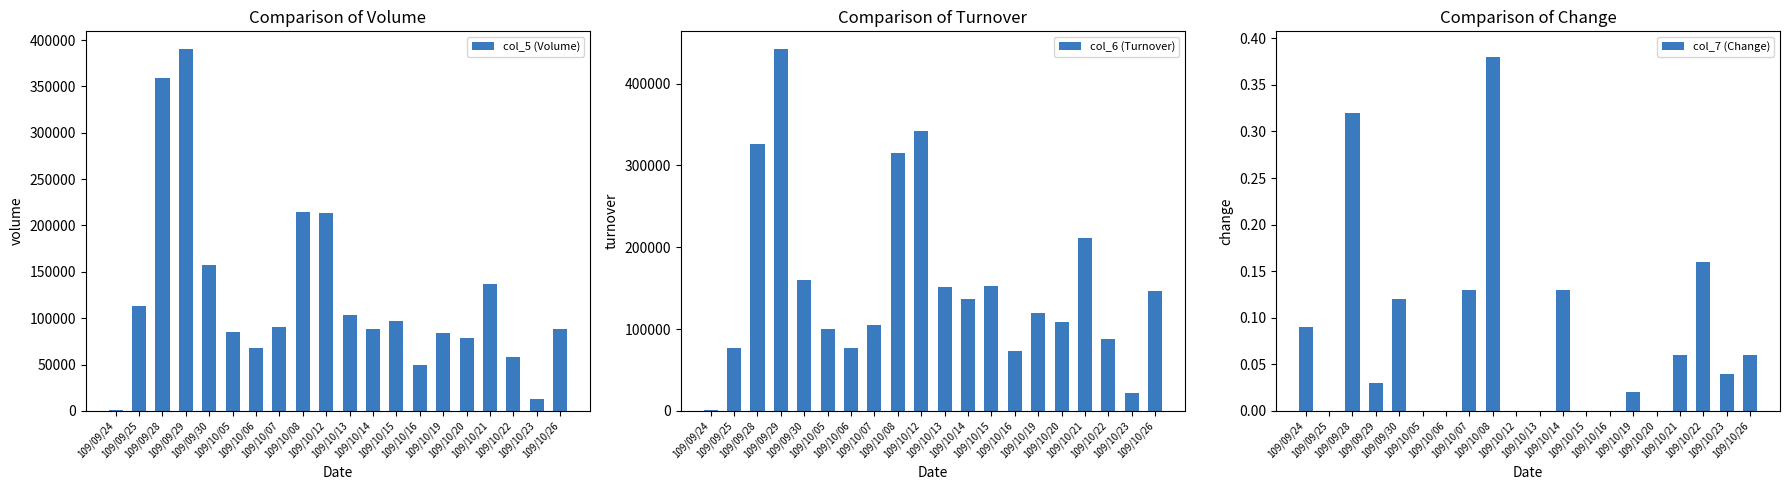

The col_6 (Turnover) series shows 314920.0 at 109/10/08. True or false?

True